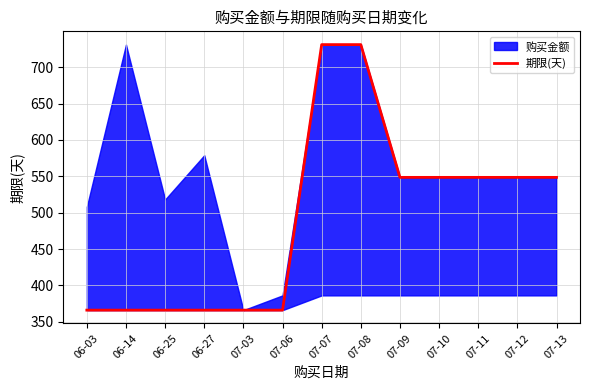

Reading left to right, list all the values displayed in this chart.

06-03=366.0	06-14=366.0	06-25=366.0	06-27=366.0	07-03=366.0	07-06=366.0	07-07=731.0	07-08=731.0	07-09=548.5	07-10=548.5	07-11=548.5	07-12=548.5	07-13=548.5